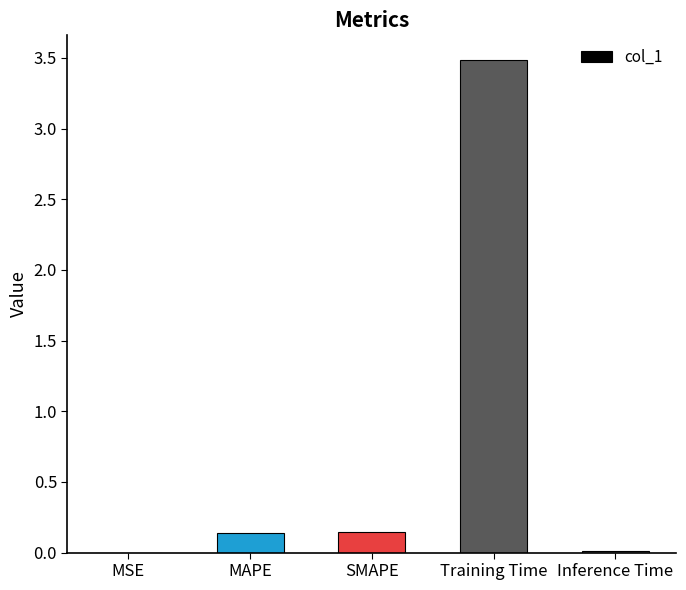

What is the maximum value shown in the chart?

3.5